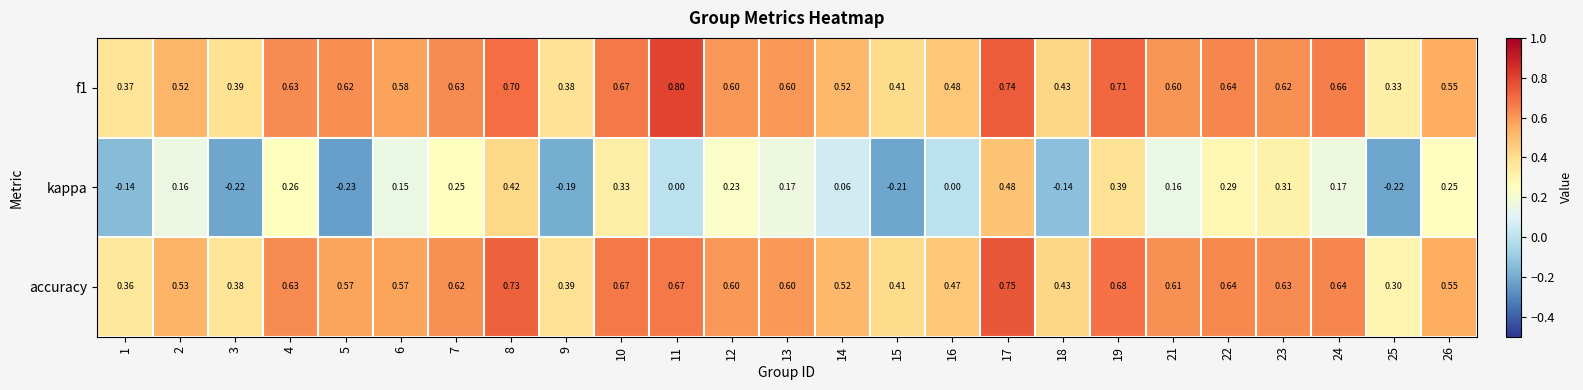

Which label corresponds to the smallest value in the chart?

5